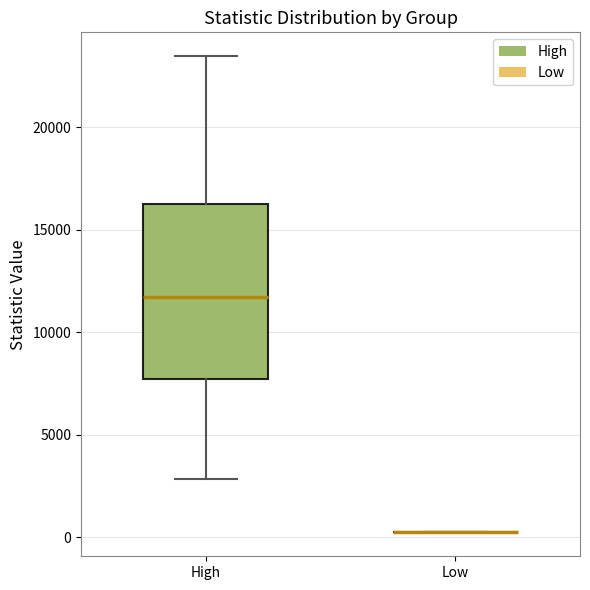

Reading left to right, transcribe this box plot: for each box, give where its median line is, the range the box spans, and where its two whiskers end, as read against the y-axis. The values are not printed on the chart, so give them approximately, as read against the axis.

High: median 11500, box 7500 to 16000, whiskers 3000 to 23500
Low: box collapsed to a line at 0, whiskers 0 to 0